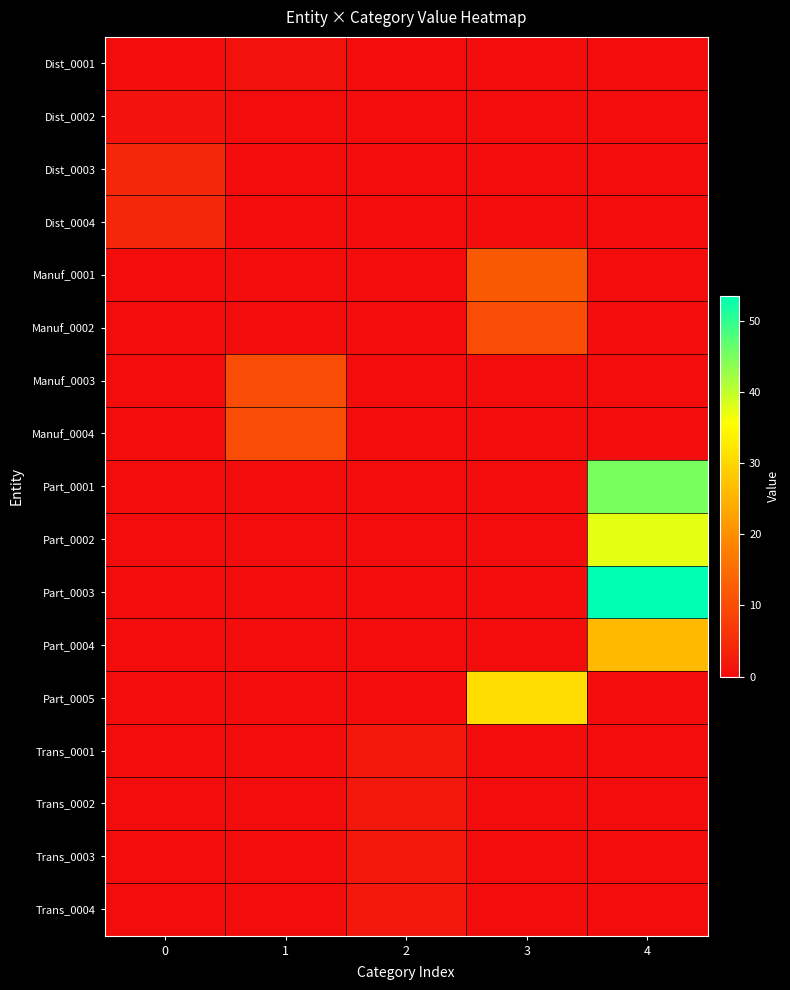

Reading left to right, extract all data points from this chart.

Dist_0001: 0=0.0	1=1.0	2=0.0	3=0.0	4=0.0
Dist_0002: 0=1.2	1=0.0	2=0.0	3=0.0	4=0.0
Dist_0003: 0=4.3	1=0.0	2=0.0	3=0.0	4=0.0
Dist_0004: 0=4.2	1=0.0	2=0.0	3=0.0	4=0.0
Manuf_0001: 0=0.0	1=0.0	2=0.0	3=12.0	4=0.0
Manuf_0002: 0=0.0	1=0.0	2=0.0	3=10.0	4=0.0
Manuf_0003: 0=0.0	1=10.0	2=0.0	3=0.0	4=0.0
Manuf_0004: 0=0.0	1=10.0	2=0.0	3=0.0	4=0.0
Part_0001: 0=0.0	1=0.0	2=0.0	3=0.0	4=45.0
Part_0002: 0=0.0	1=0.0	2=0.0	3=0.0	4=37.5
Part_0003: 0=0.0	1=0.0	2=0.0	3=0.0	4=53.5
Part_0004: 0=0.0	1=0.0	2=0.0	3=0.0	4=26.0
Part_0005: 0=0.0	1=0.0	2=0.0	3=31.0	4=0.0
Trans_0001: 0=0.0	1=0.0	2=2.0	3=0.0	4=0.0
Trans_0002: 0=0.0	1=0.0	2=2.0	3=0.0	4=0.0
Trans_0003: 0=0.0	1=0.0	2=2.0	3=0.0	4=0.0
Trans_0004: 0=0.0	1=0.0	2=2.0	3=0.0	4=0.0